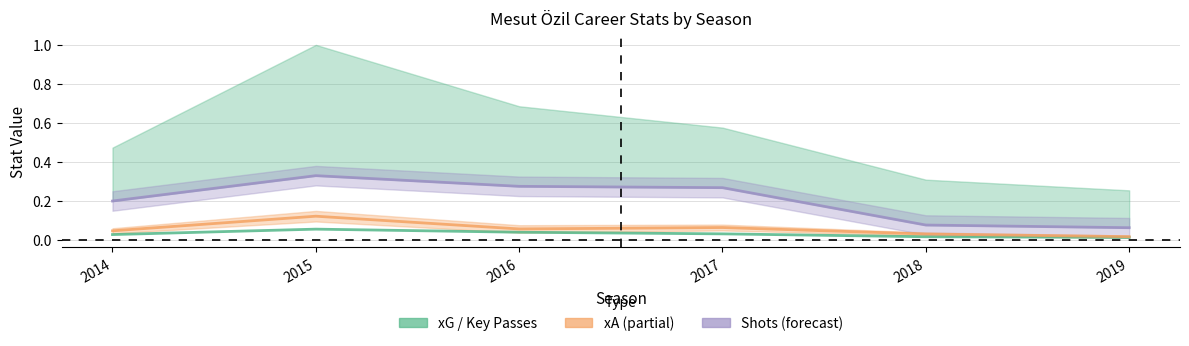

Which has a higher value, 2019 or 2016?

2016